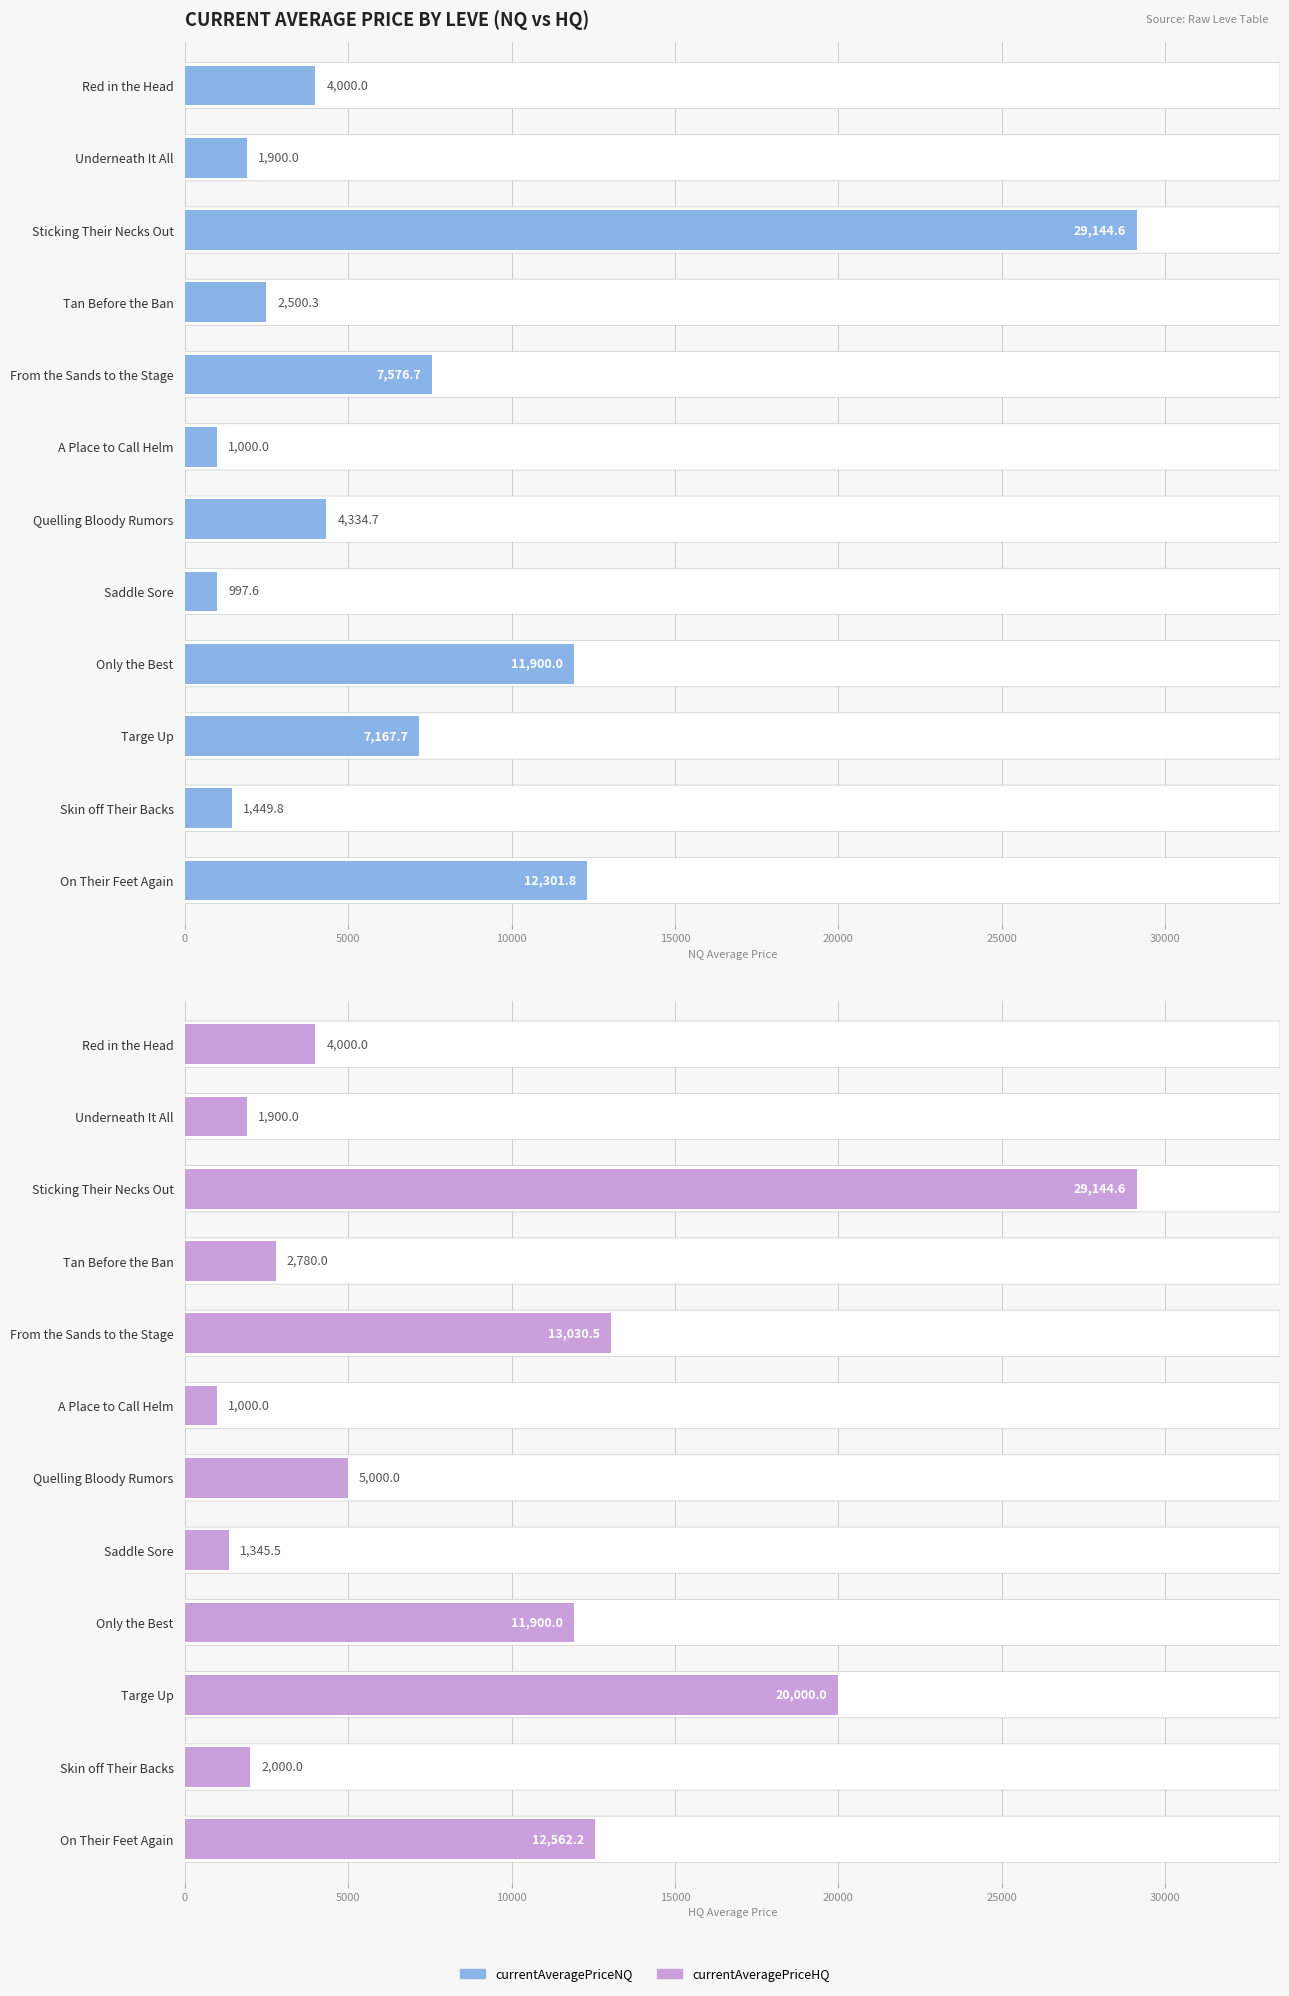

What is the total value across all series at Sticking Their Necks Out?

58289.2